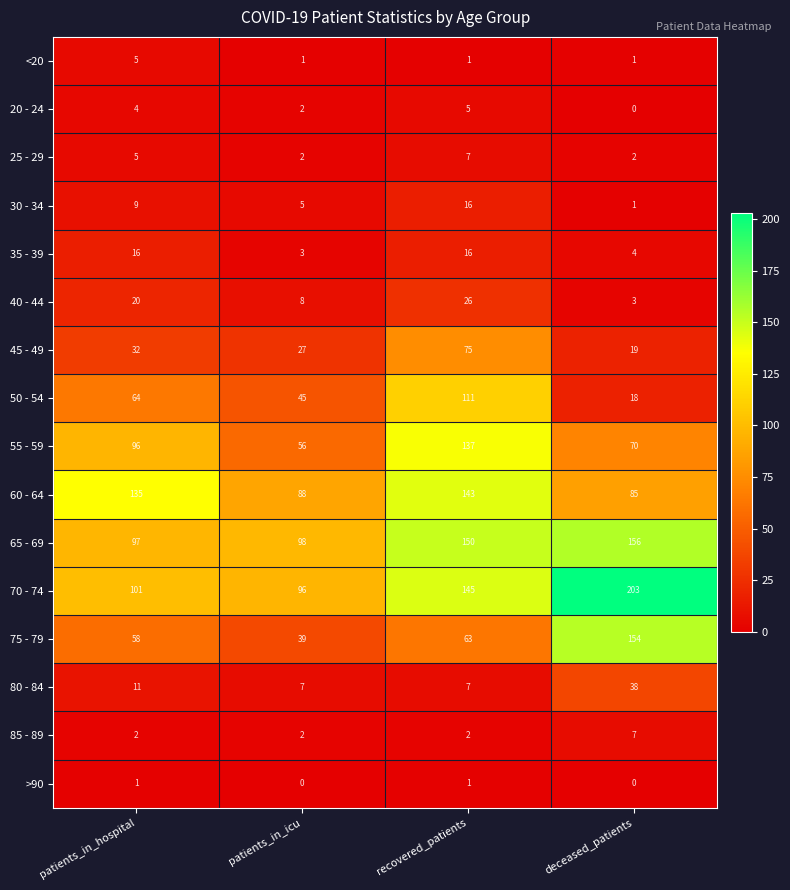

How many data points in 85 - 89 are above 2?

1